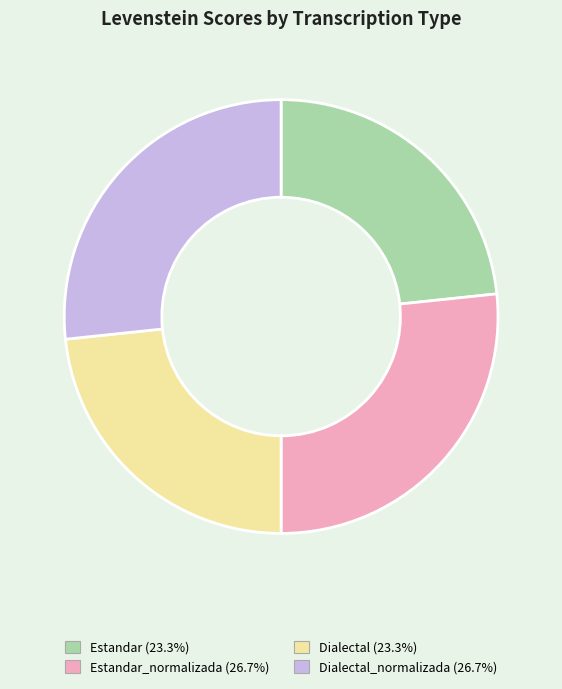

Does any single category account for the majority?

No